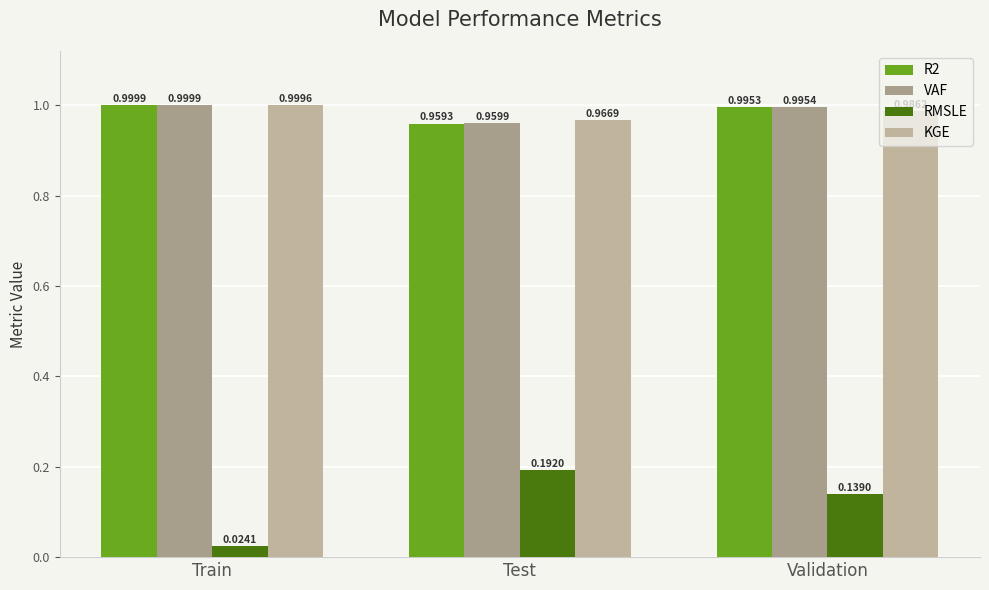

The value of VAF at Train is 1.3. True or false?

False